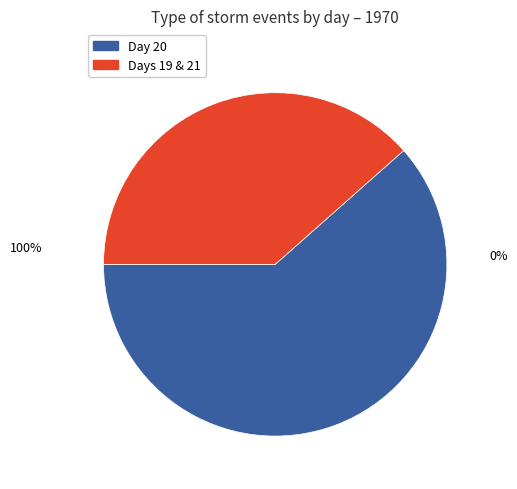

What is the total percentage of 20 and 21?

69.2%